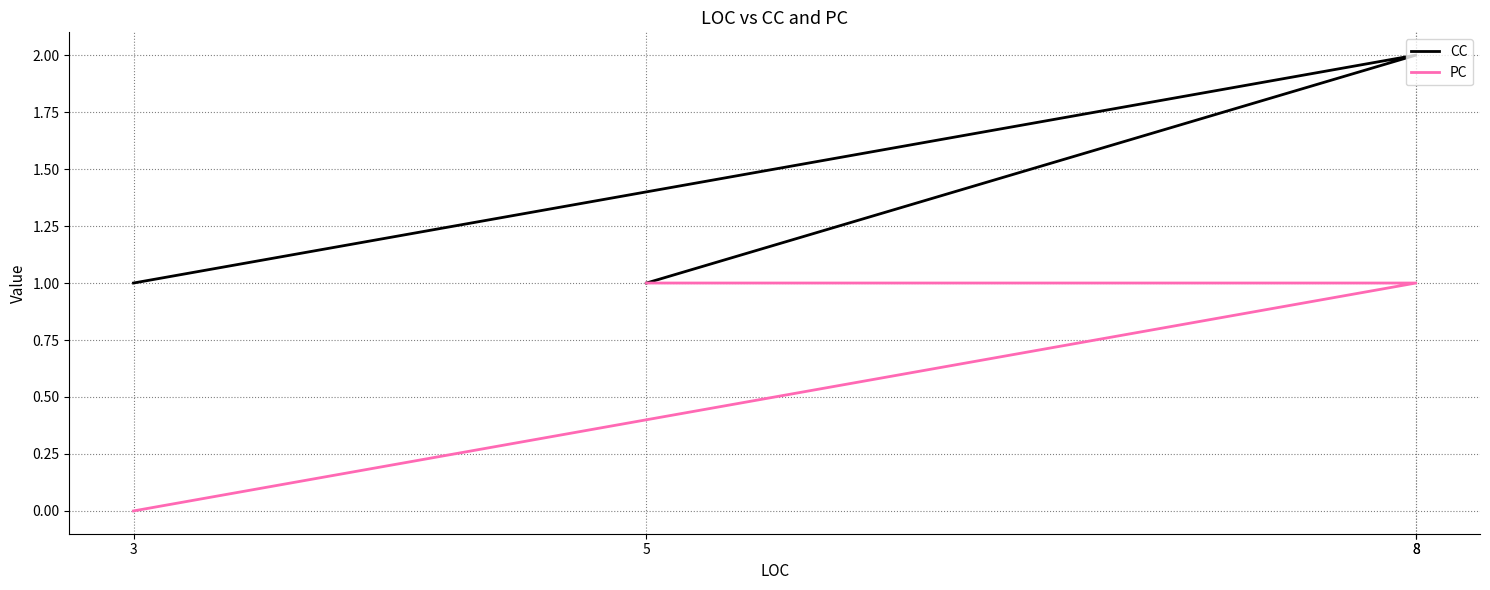

At how many categories does at least one series exceed 0?

4